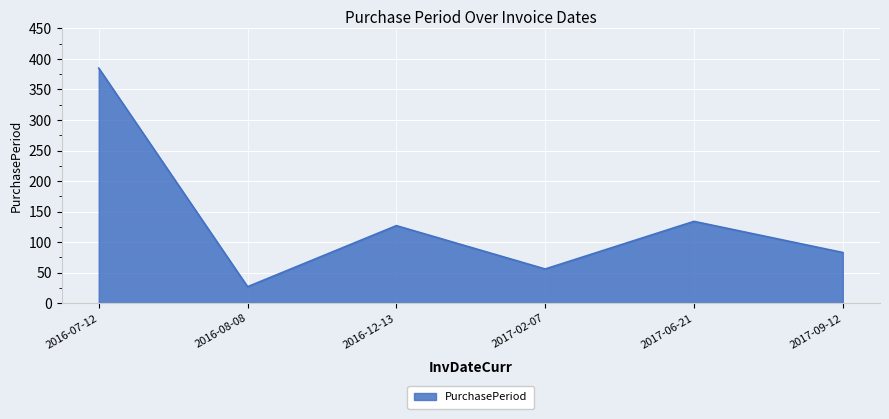

What is the minimum value shown in the chart?

27